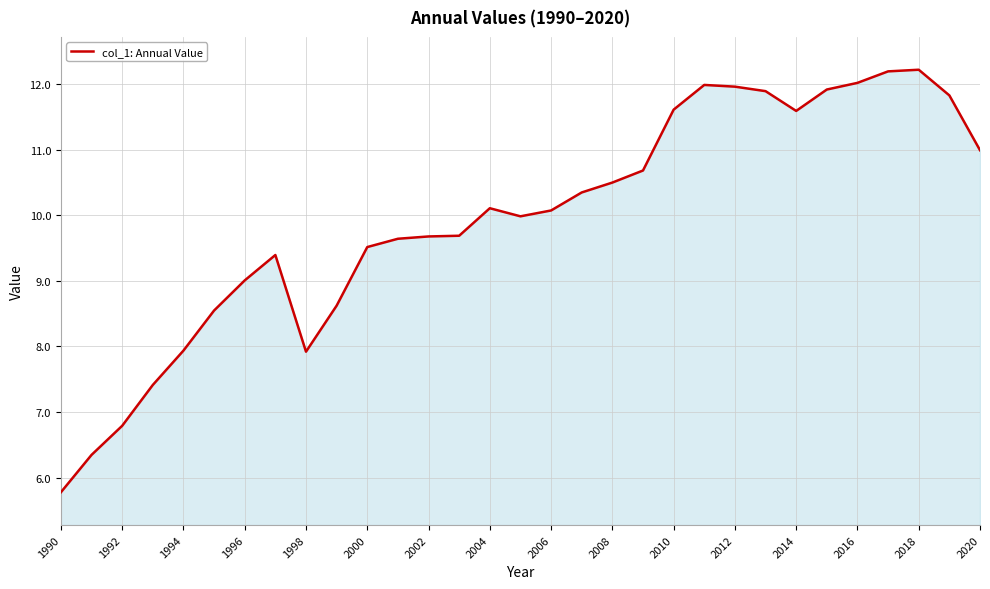

What is the difference between the maximum and minimum values?

6.4